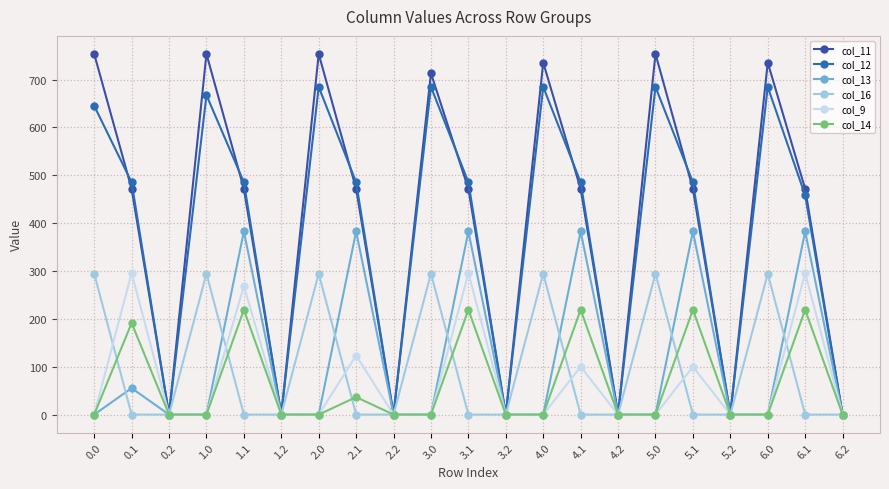

What is the sum of all col_12 values?

8107.1